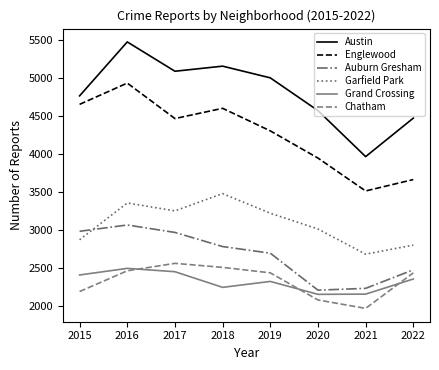

At how many categories does at least one series exceed 2357?

8